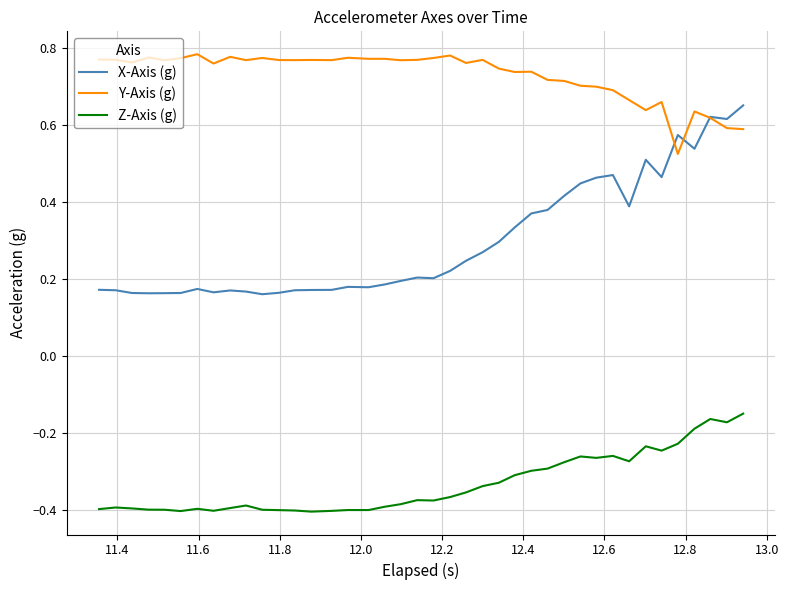

True or false: Z-Axis (g) and X-Axis (g) cross at least once.

False